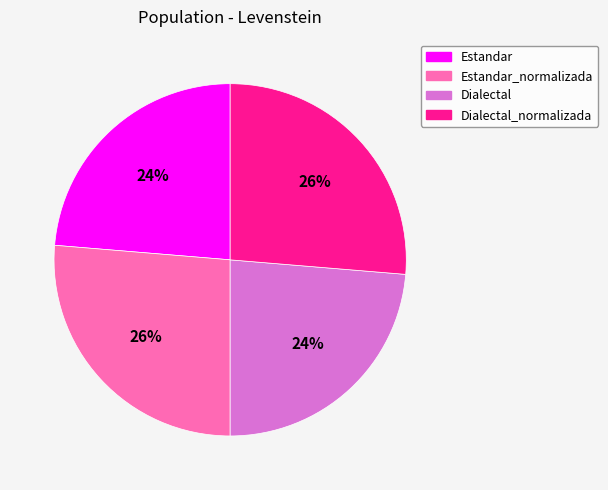

Is there a majority slice in this chart?

No